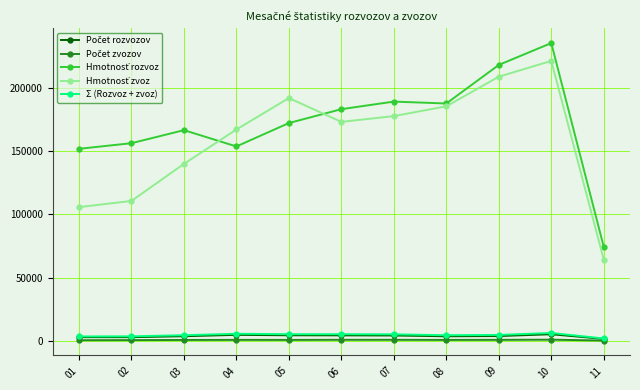

What is the total value across all series at 05?

374619.6